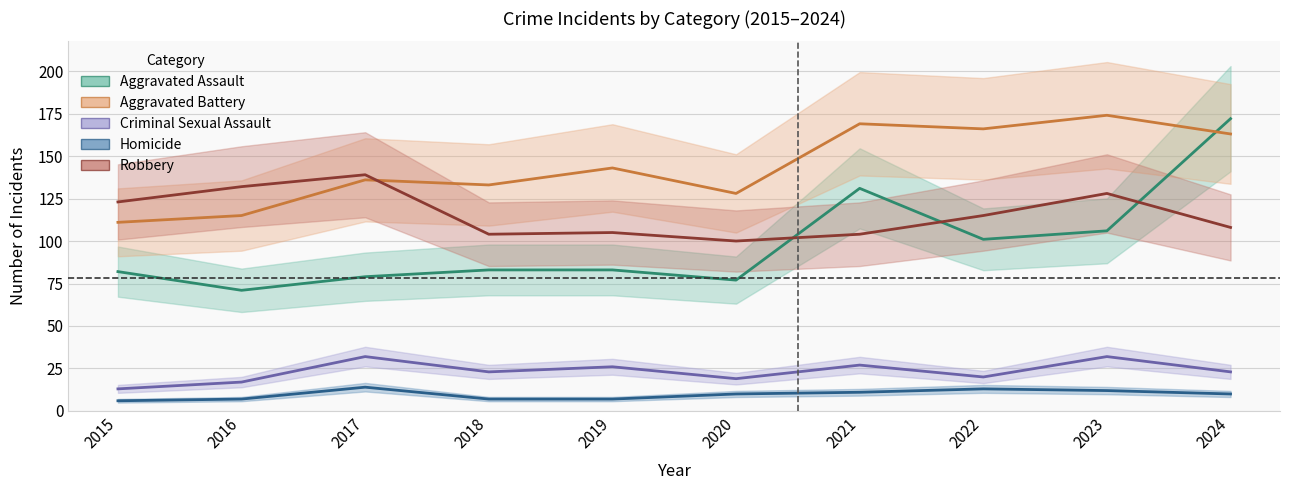

Rank the series at 2015 from lowest to highest value.

Homicide, Criminal Sexual Assault, Aggravated Assault, Aggravated Battery, Robbery